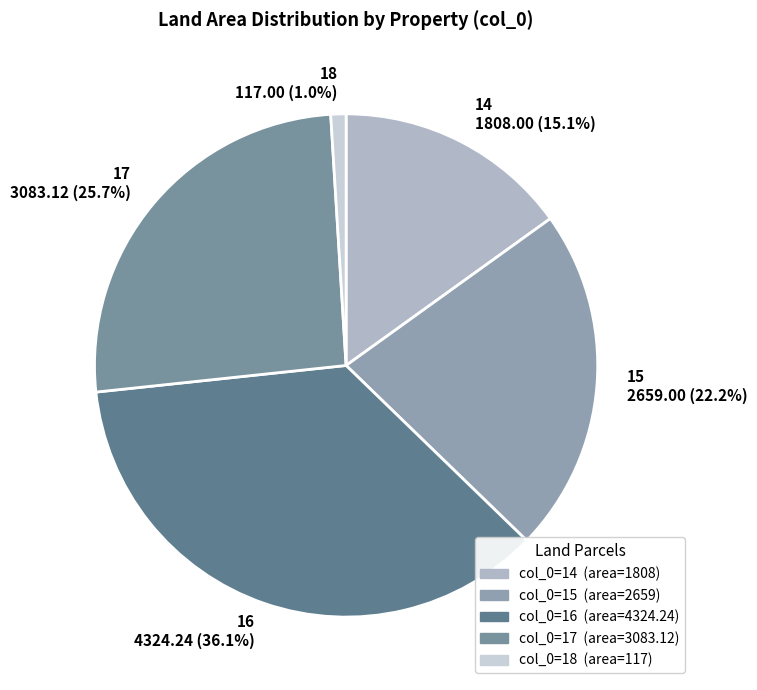

What is the ratio of the value at 14 to the value at 15?

0.7